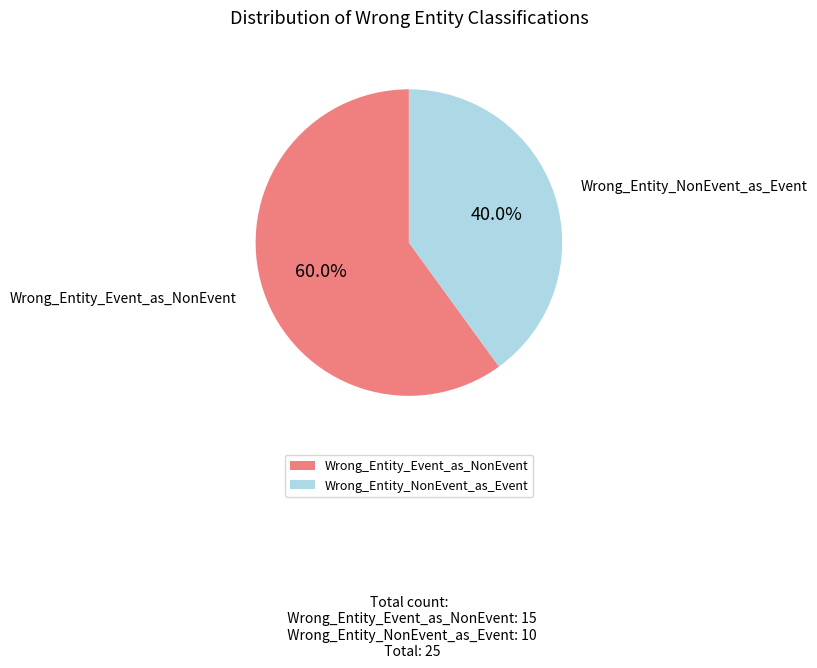

Which slice is the largest?

Wrong_Entity_Event_as_NonEvent